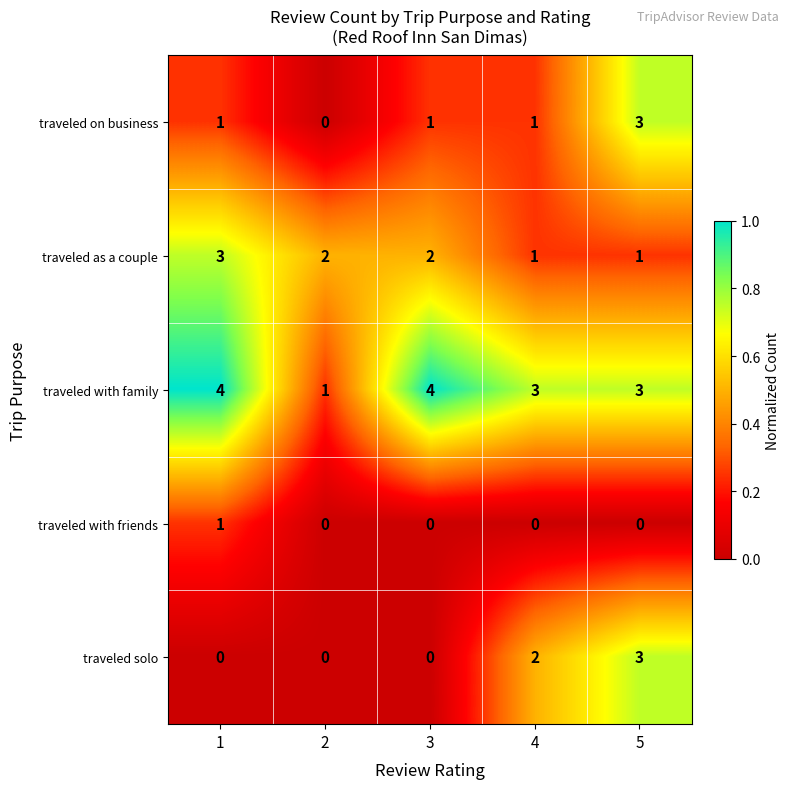

What is the total value across all series at 5?

10